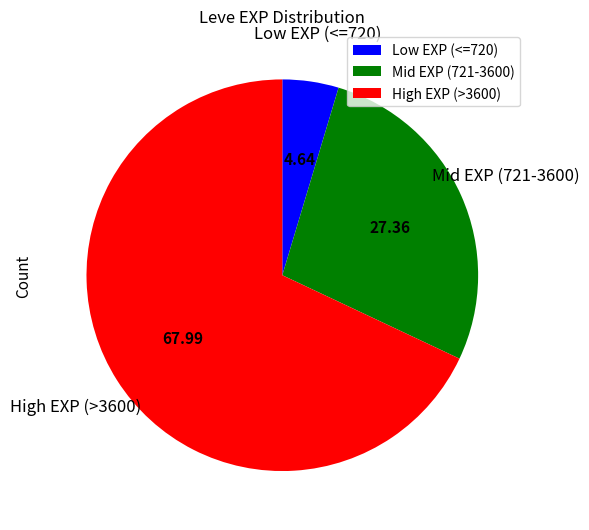

Which has a higher value, Low EXP (<=720) or High EXP (>3600)?

High EXP (>3600)